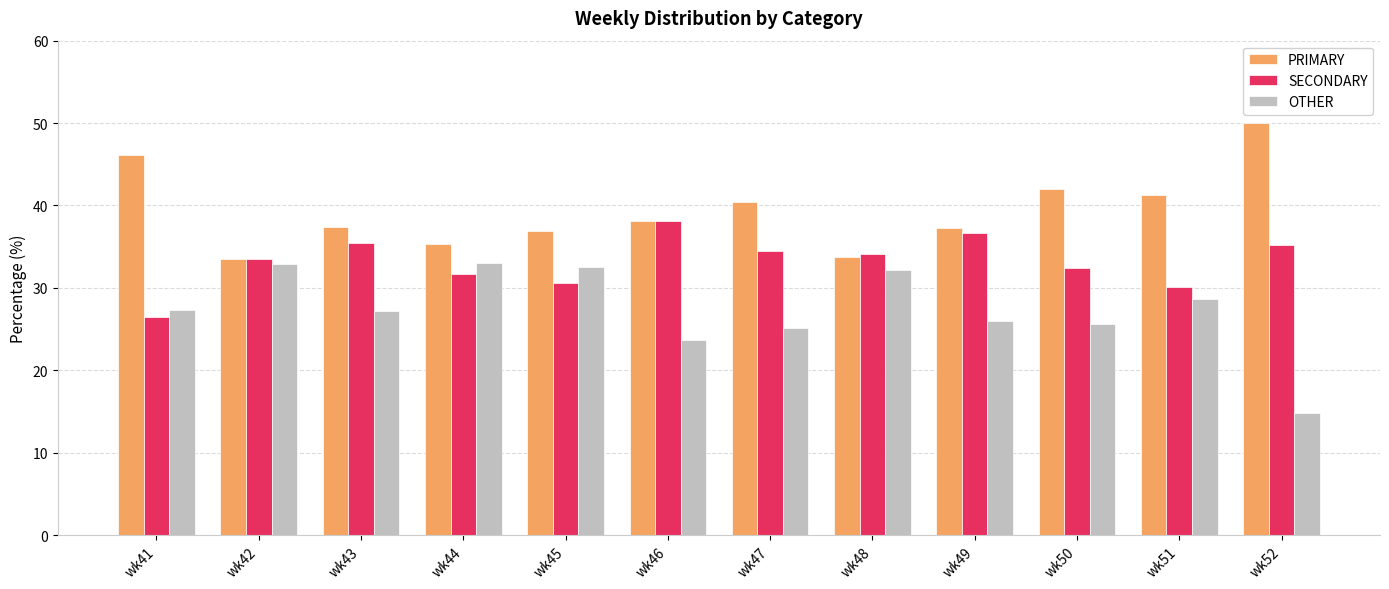

Which category has the highest value in the PRIMARY series?

wk52